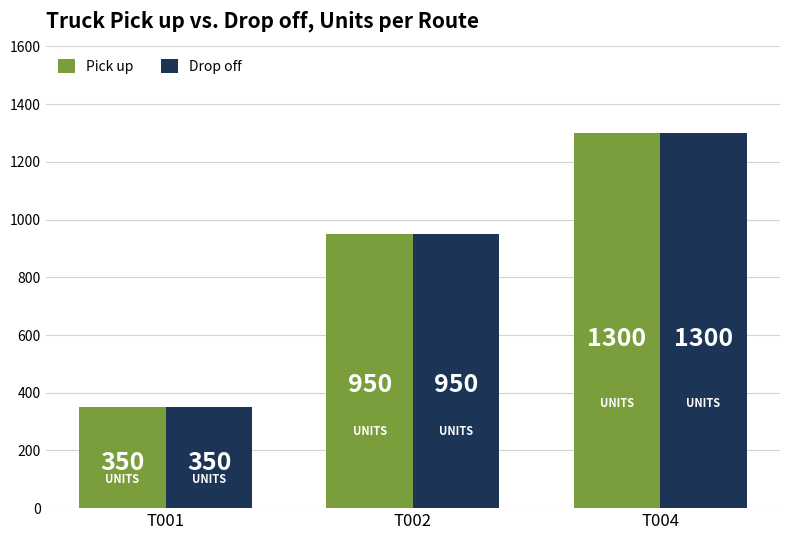

Is the value of Drop off at T002 greater than the value of Pick up at T001?

Yes